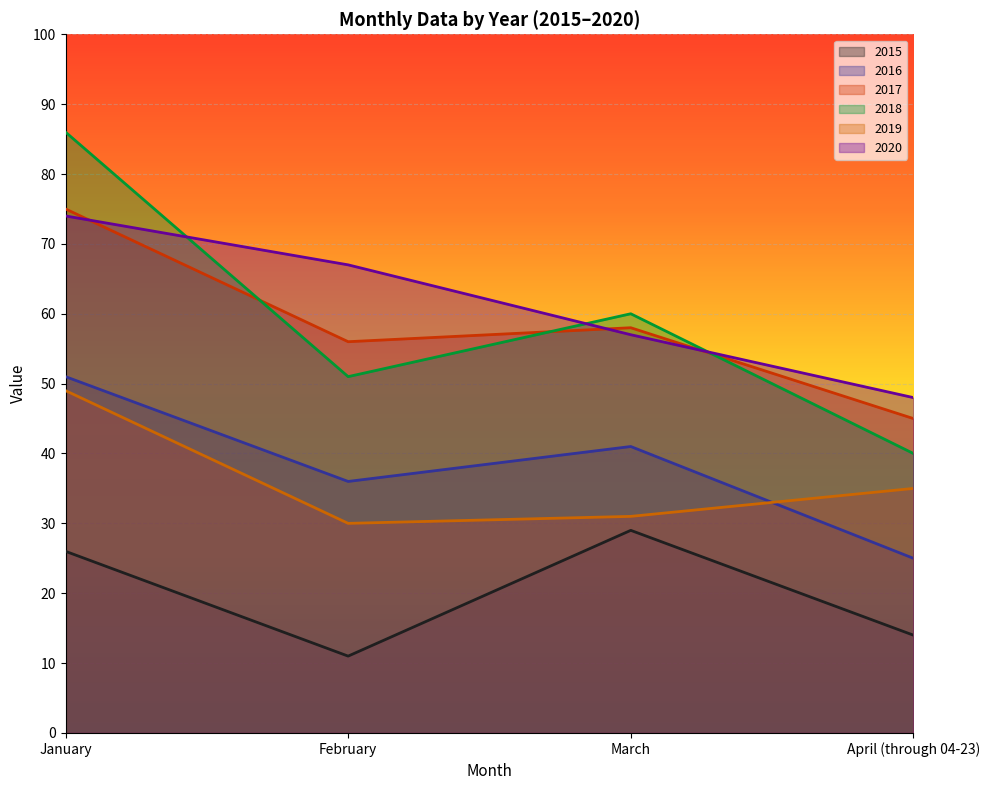

What is the sum of the 2019 values at April (through 04-23) and February?

65